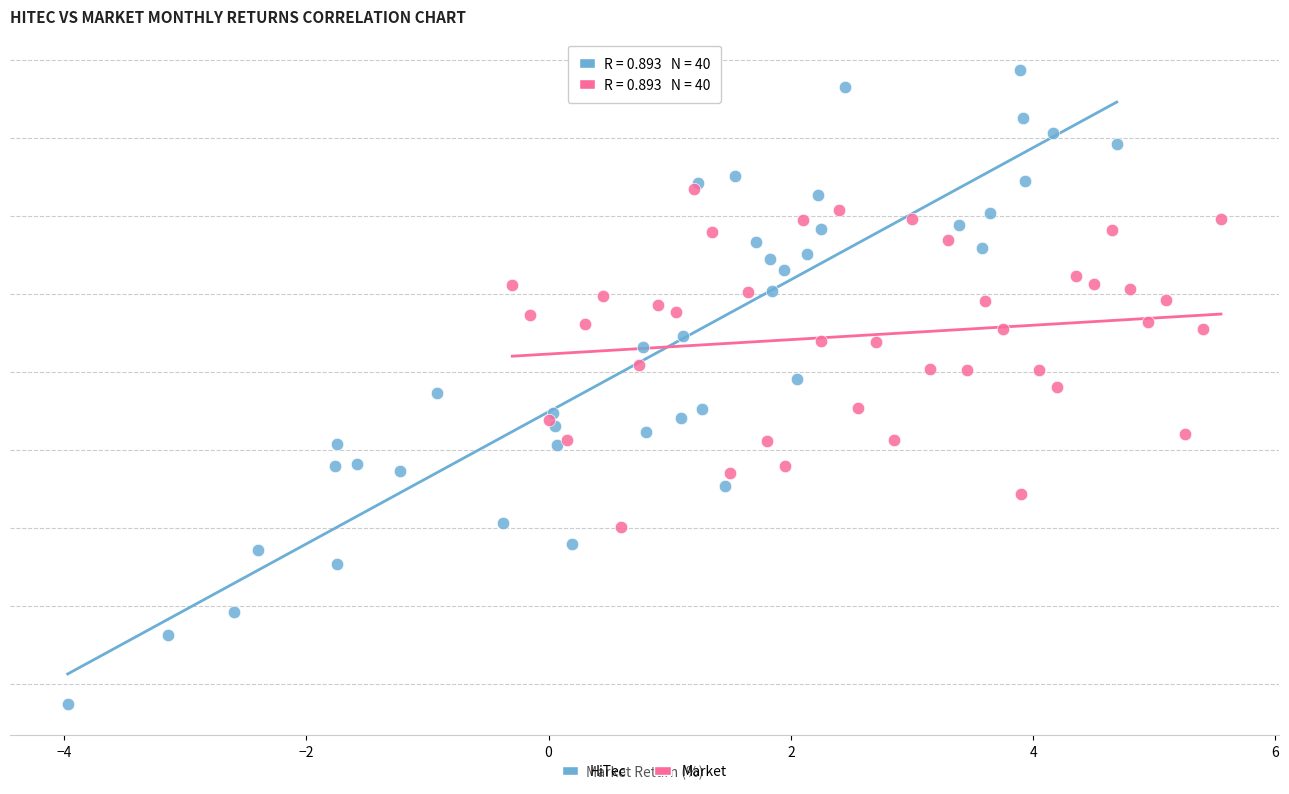

What are all the series names shown in the legend?

HiTec, Market